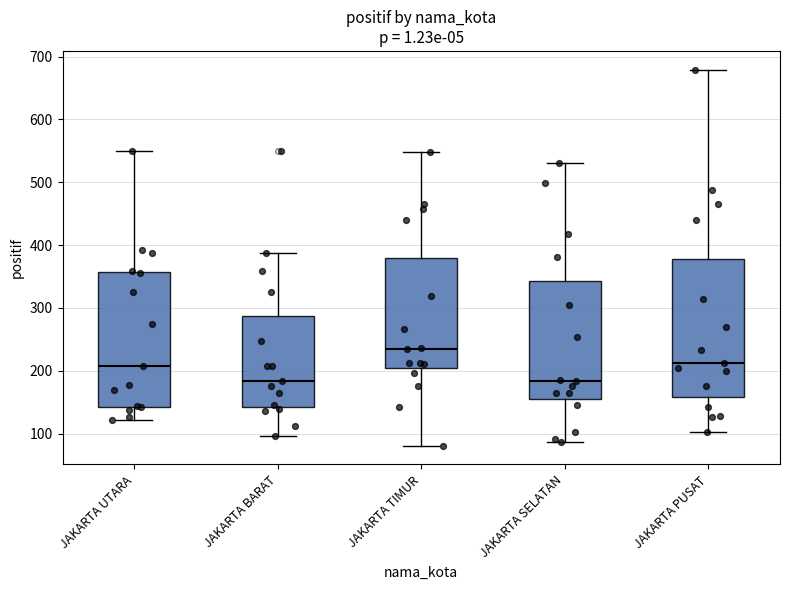

Where is the upper edge of the box for JAKARTA UTARA on the y-axis? The values are not printed on the chart, so give them approximately, as read against the axis.

360